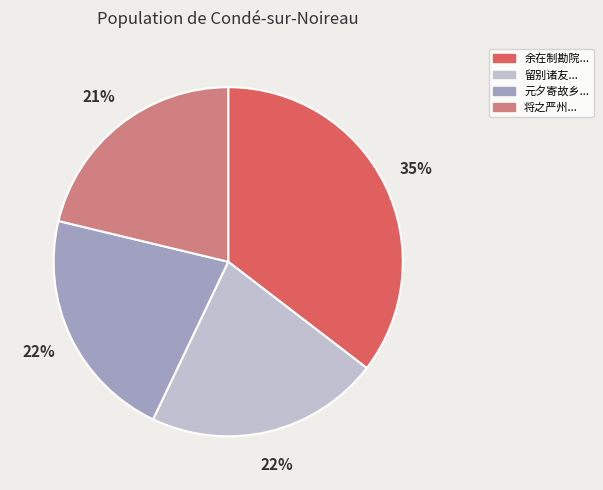

Is it true that 元夕寄故乡... is 7% of the pie?

False